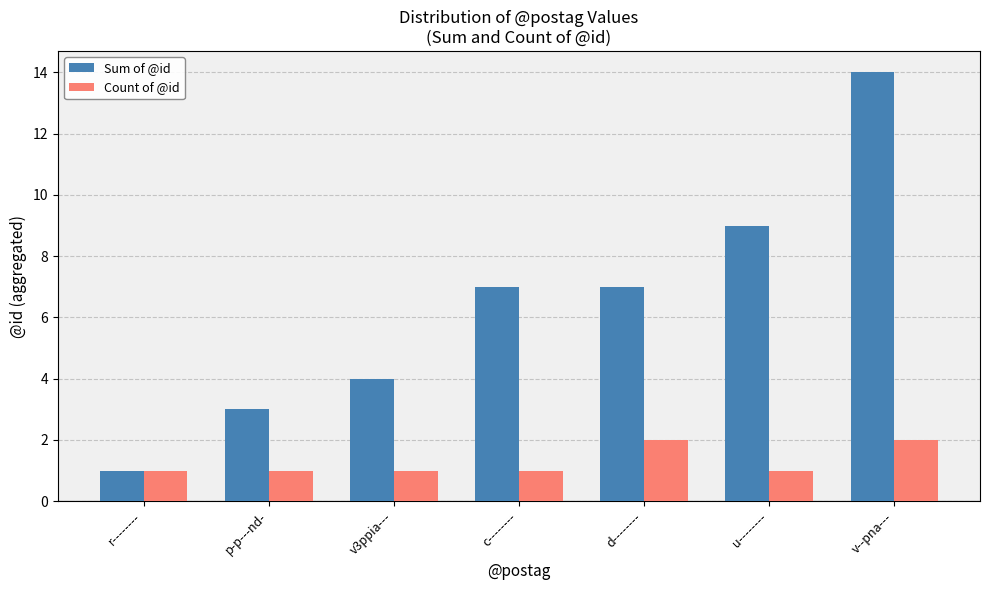

List the series in order of their overall mean, highest first.

Sum of @id, Count of @id